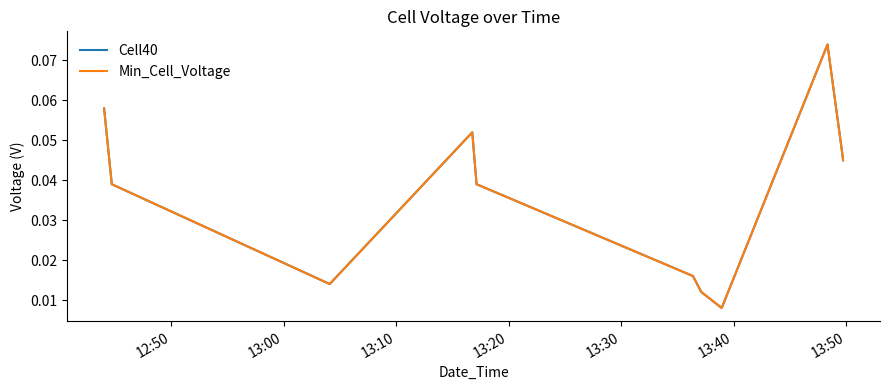

Is this an area chart (filled region under the line)?

No